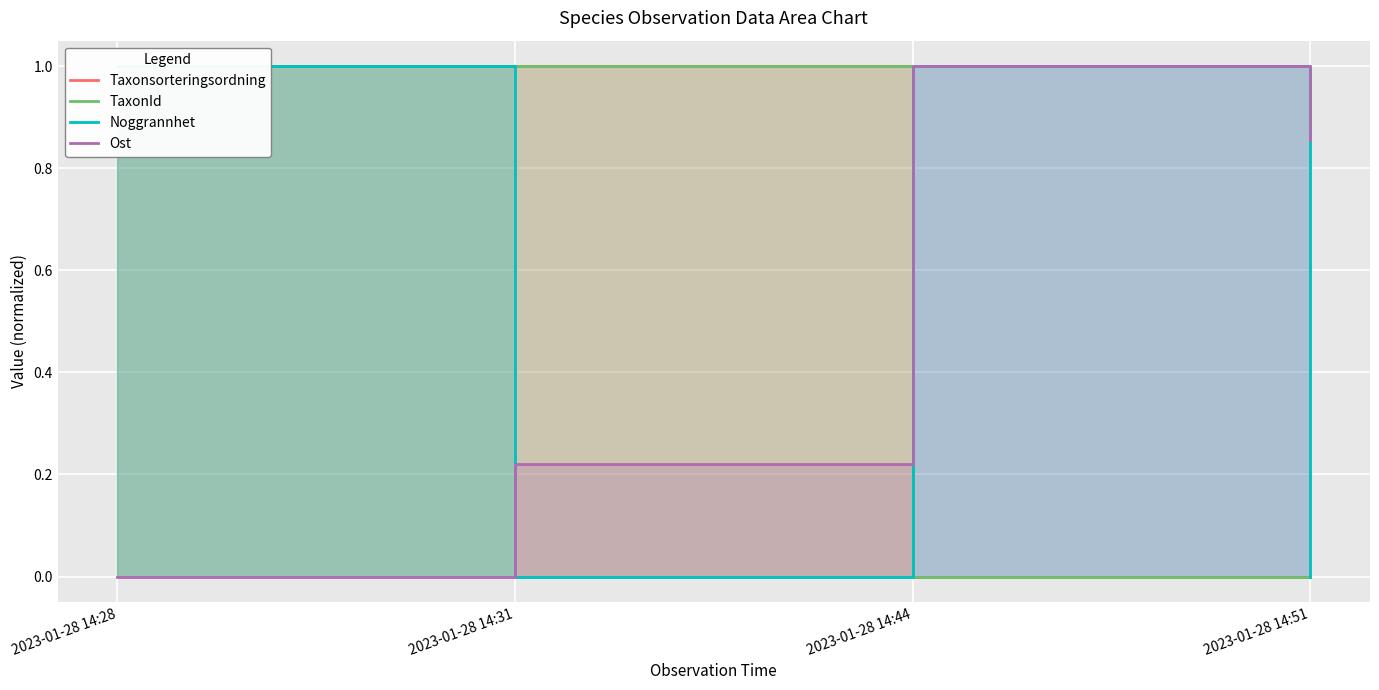

List the labels in order of Taxonsorteringsordning value, largest first.

2023-01-28 14:28, 2023-01-28 14:31, 2023-01-28 14:44, 2023-01-28 14:51